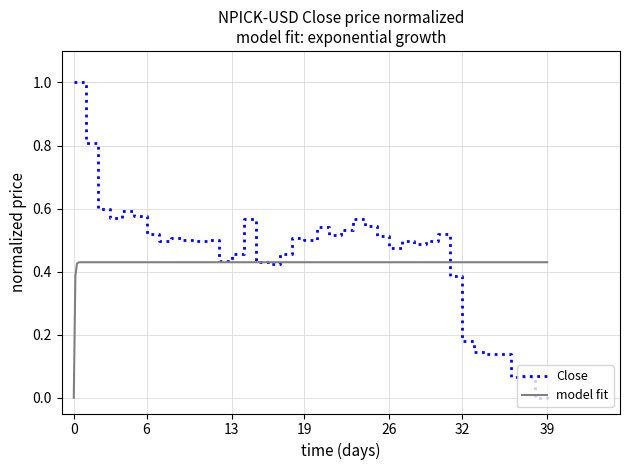

What is the value of the 7th point from the left?

0.5